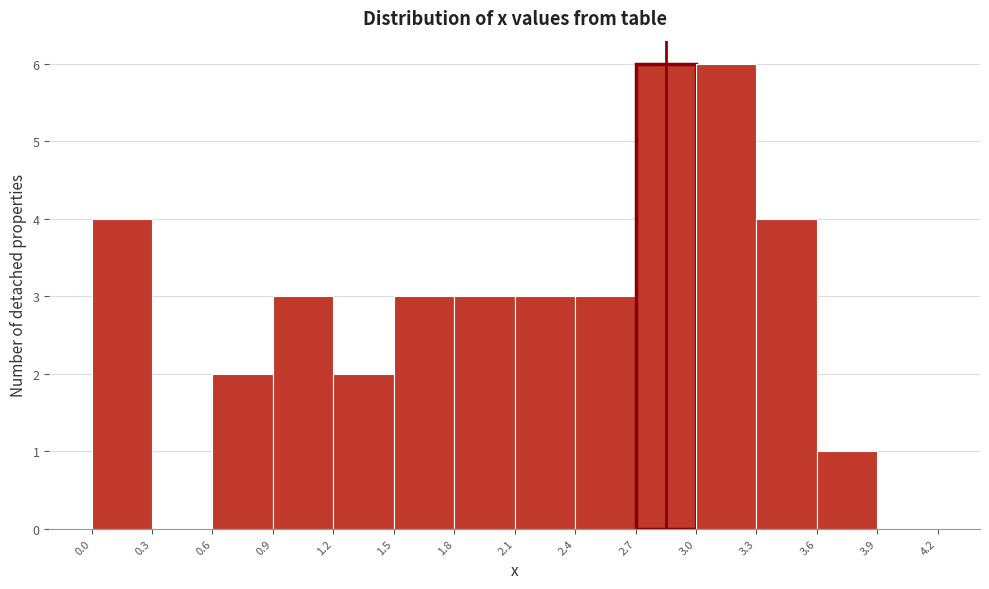

What is the height of the bar covering 1.8 to 2.1 on the x-axis? The values are not printed on the chart, so give them approximately, as read against the axis.

3